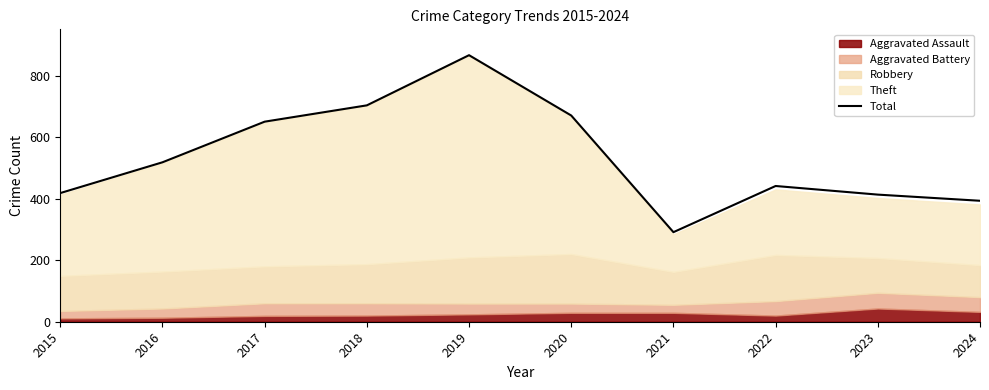

How many points are lower than both their immediate neighbors (excluding endpoints)?

1